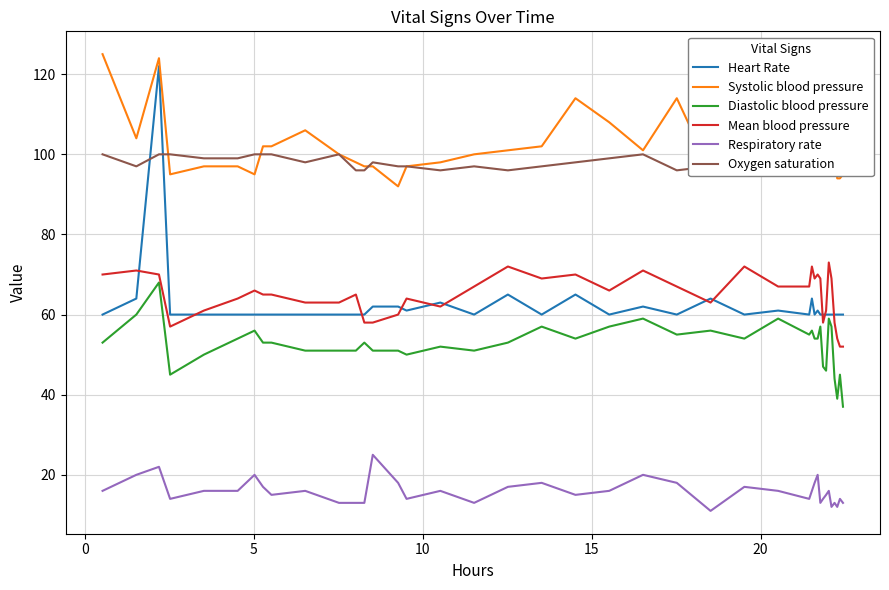

What is the value of the Respiratory rate point at the 14th from the left?

25